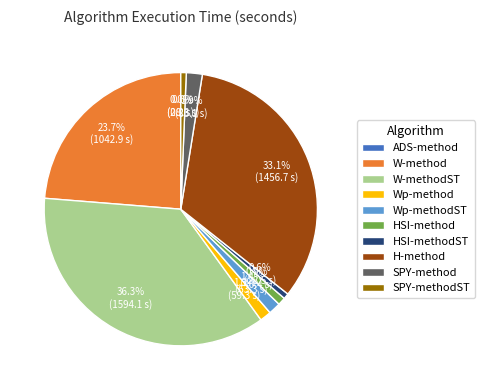

Is it true that Wp-method is 1% of the pie?

True